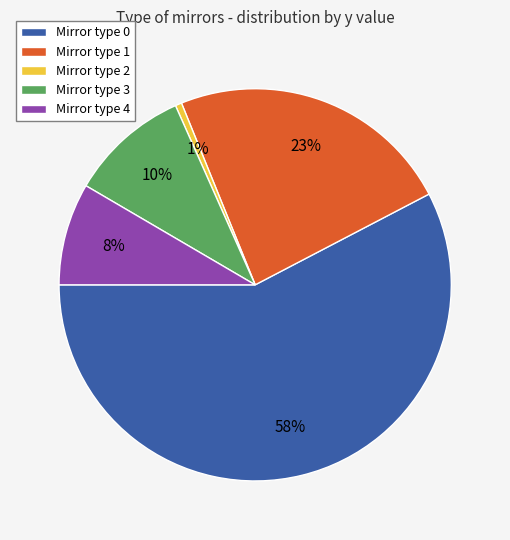

Between Mirror type 1 and Mirror type 4, which is larger?

Mirror type 1